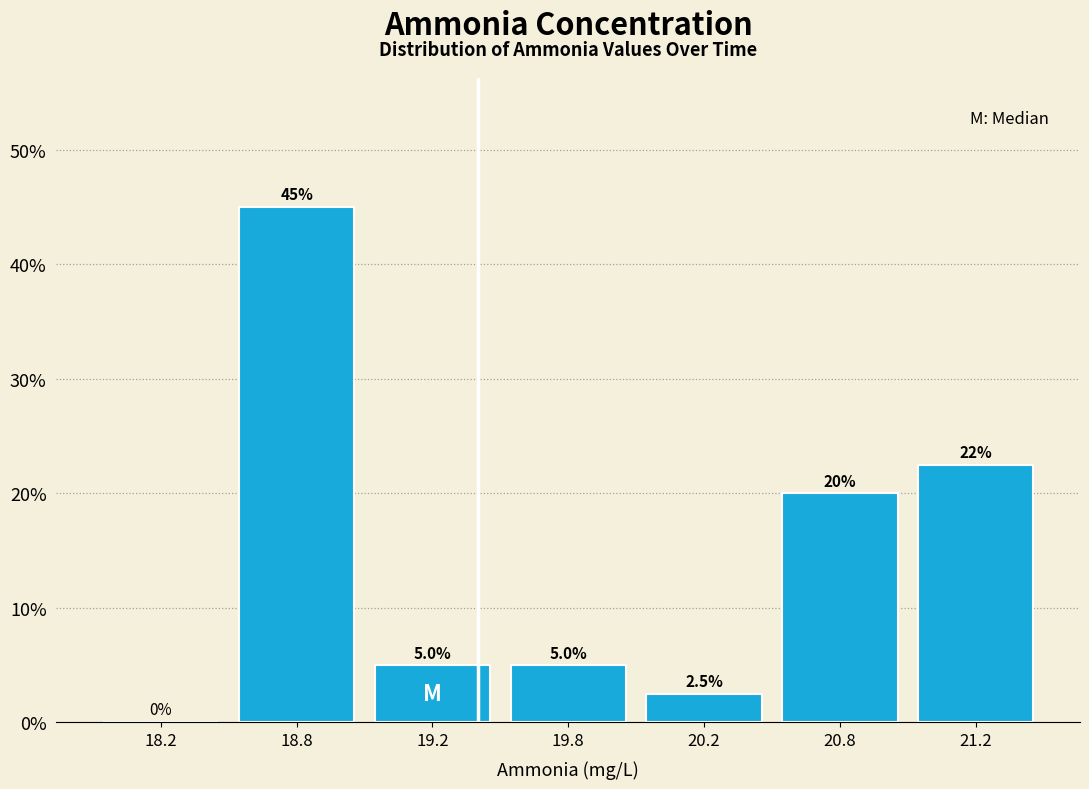

Reading left to right, extract all data points from this chart.

18.2=0.0	18.8=45.0	19.2=5.0	19.8=5.0	20.2=2.5	20.8=20.0	21.2=22.5